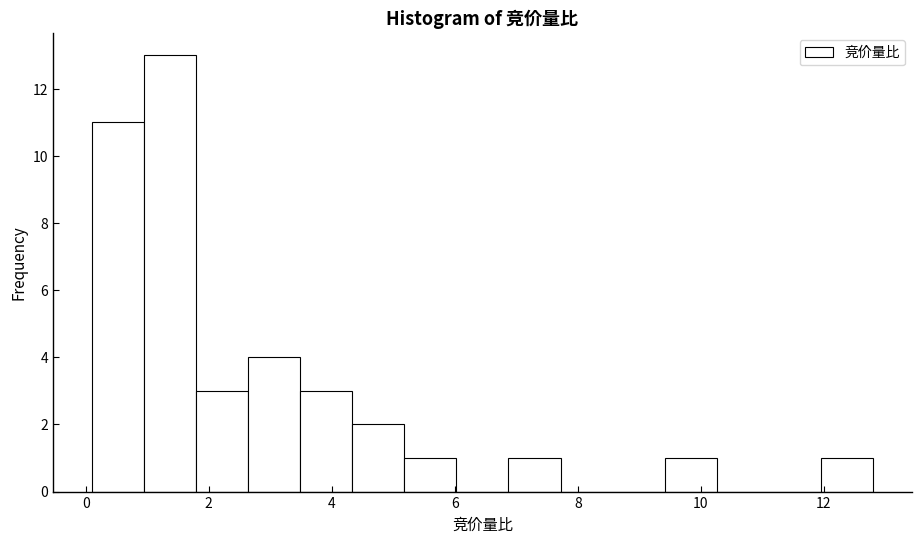

Reading left to right, list every bar in this chart as the range it spans on the x-axis followed by its height. Neither the bar edges nor the heights are printed on the chart, so give them approximately, as read against the axes.

0.2 to 1.0: 11
1.0 to 1.8: 13
1.8 to 2.6: 3
2.6 to 3.4: 4
3.4 to 4.4: 3
4.4 to 5.2: 2
5.2 to 6.0: 1
6.0 to 6.8: 0
6.8 to 7.8: 1
7.8 to 8.6: 0
8.6 to 9.4: 0
9.4 to 10.2: 1
10.2 to 11.2: 0
11.2 to 12.0: 0
12.0 to 12.8: 1